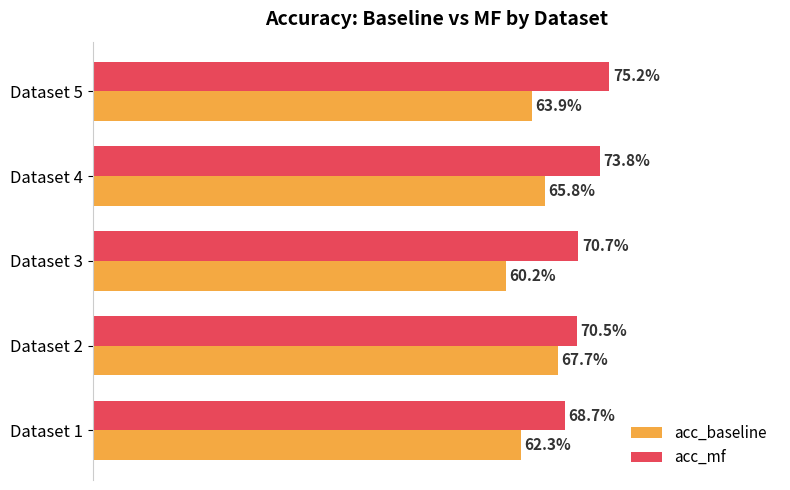

What is the minimum value for acc_mf?

0.7